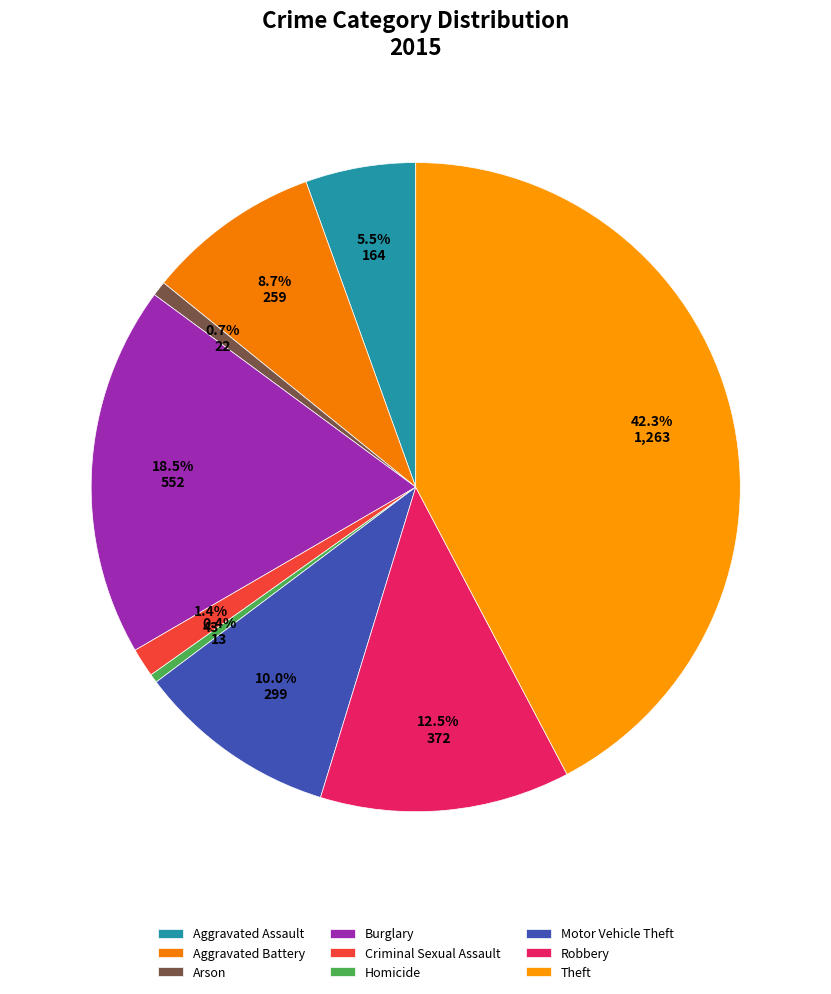

Rank the categories by value from lowest to highest.

Homicide, Arson, Criminal Sexual Assault, Aggravated Assault, Aggravated Battery, Motor Vehicle Theft, Robbery, Burglary, Theft